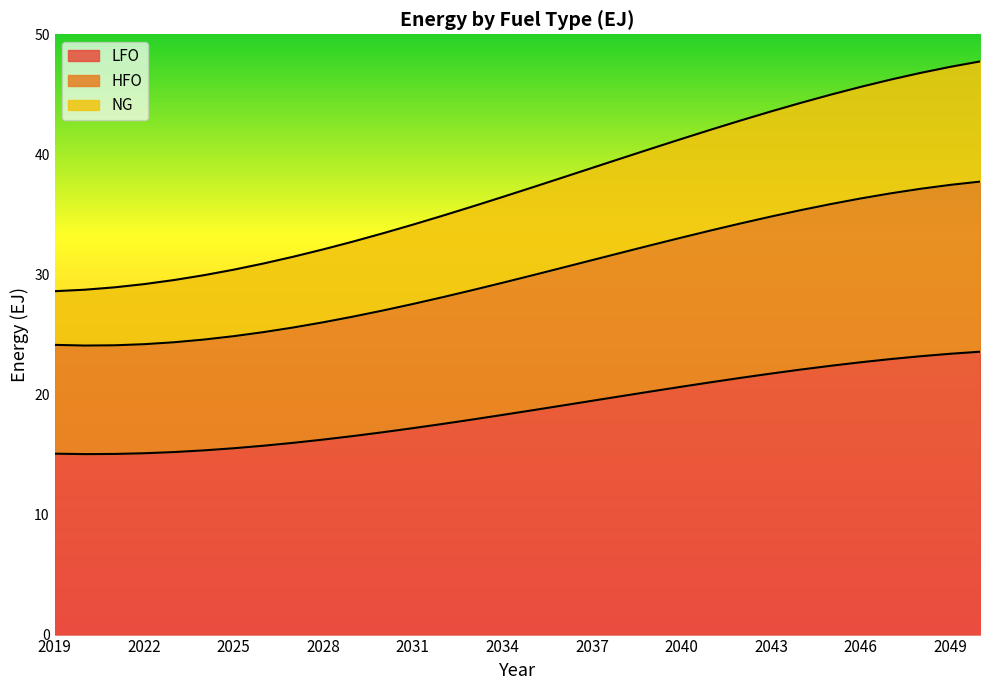

Rank the categories by NG value from lowest to highest.

2019, 2020, 2021, 2022, 2023, 2024, 2025, 2026, 2027, 2028, 2029, 2030, 2031, 2032, 2033, 2034, 2035, 2036, 2037, 2038, 2039, 2040, 2041, 2042, 2043, 2044, 2045, 2046, 2047, 2048, 2049, 2050